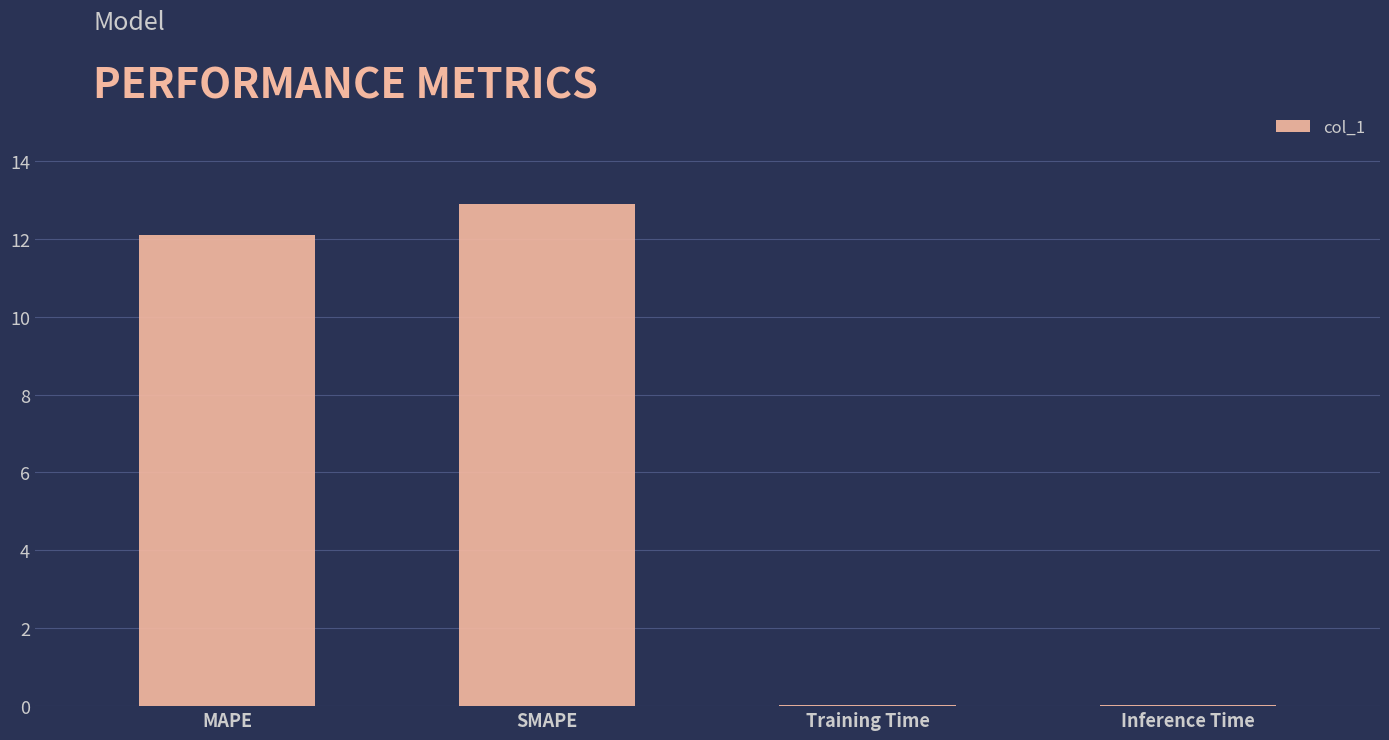

What is the approximate value at SMAPE?

12.9